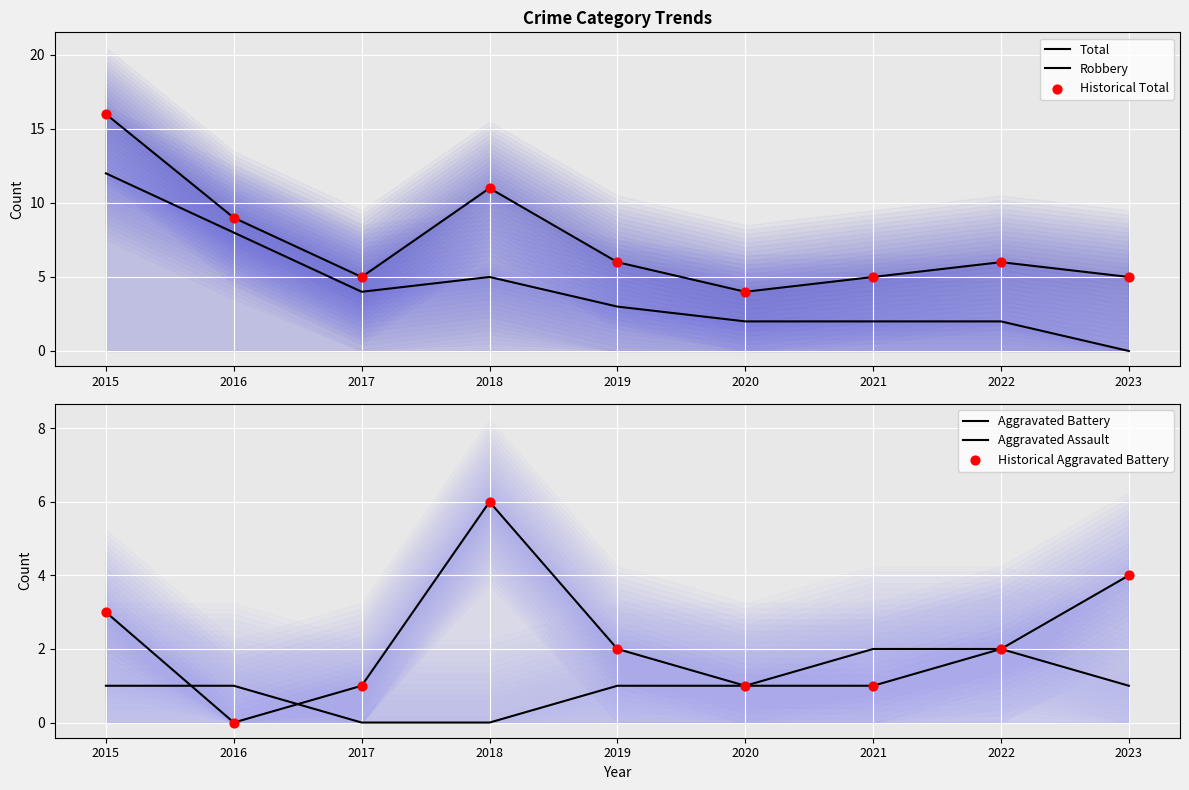

At which category is the sum across all series the highest?

2015